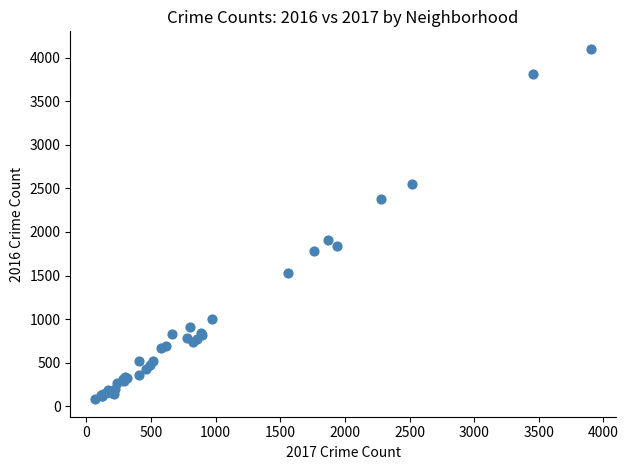

What Y value in the scatter plot is closest to 2091?

1910